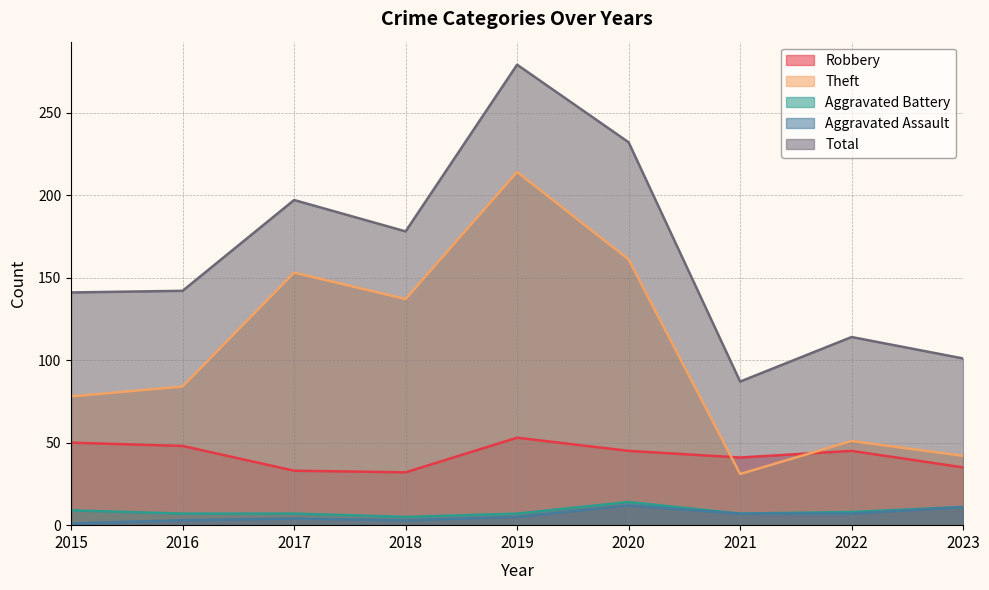

What is the average value of the Aggravated Battery series?

8